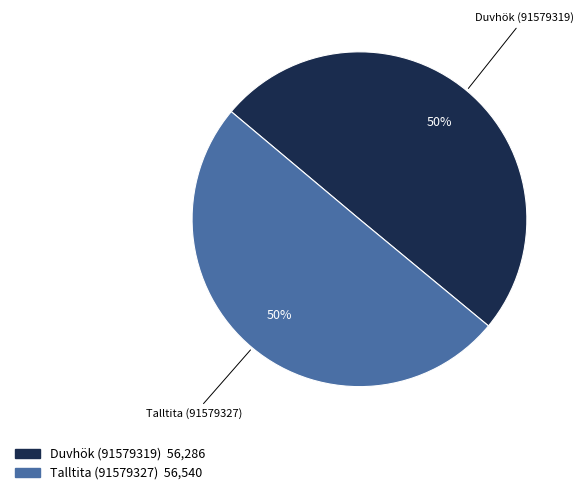

To the nearest percent, what portion does Duvhök (91579319) represent?

50%